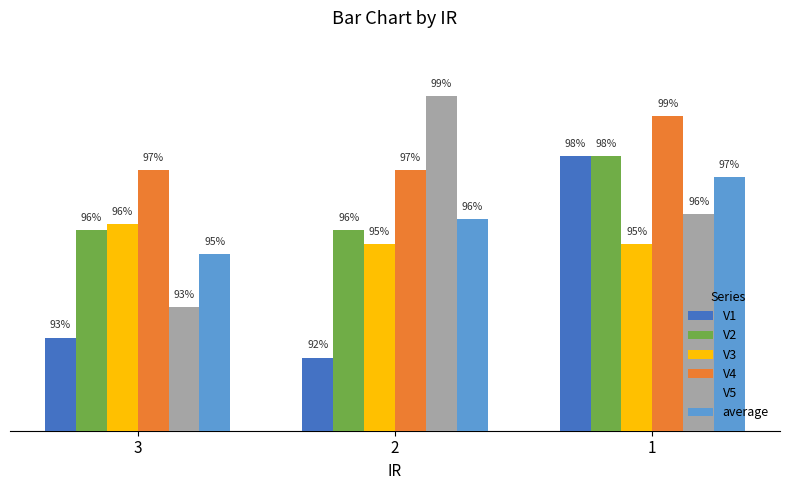

Are the bars grouped side by side (vs. stacked)?

Yes